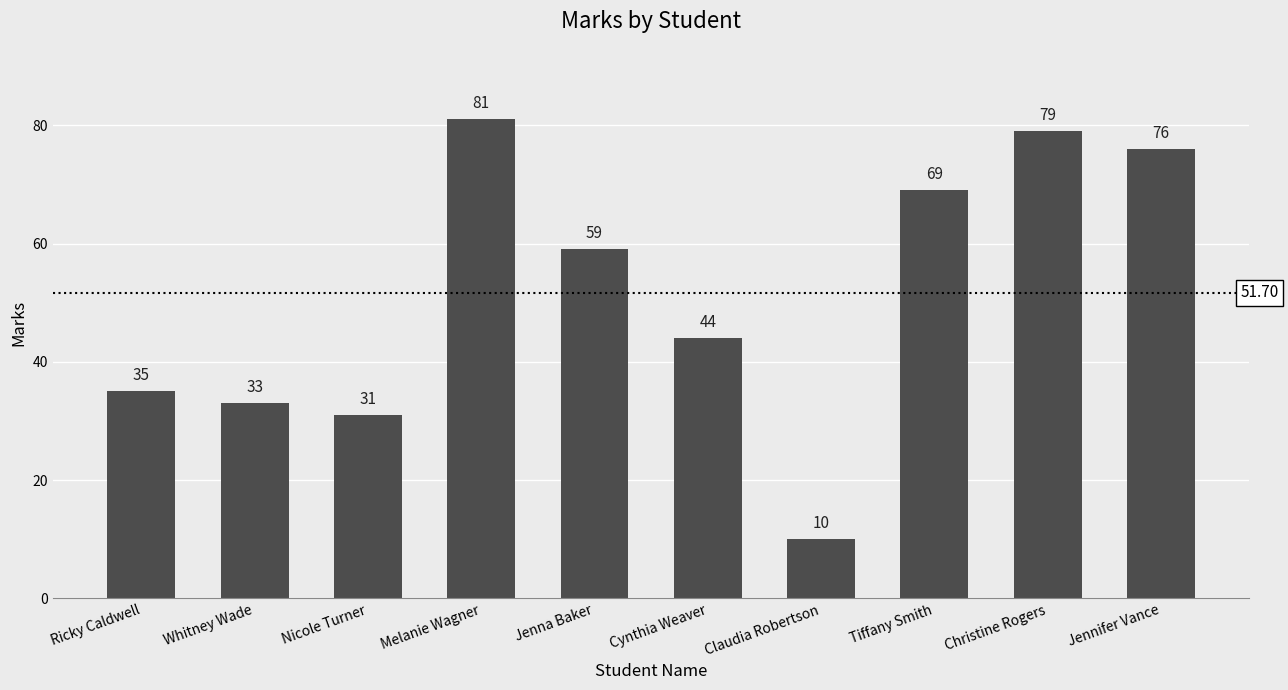

The chart shows a value of 59 at Jenna Baker. True or false?

True